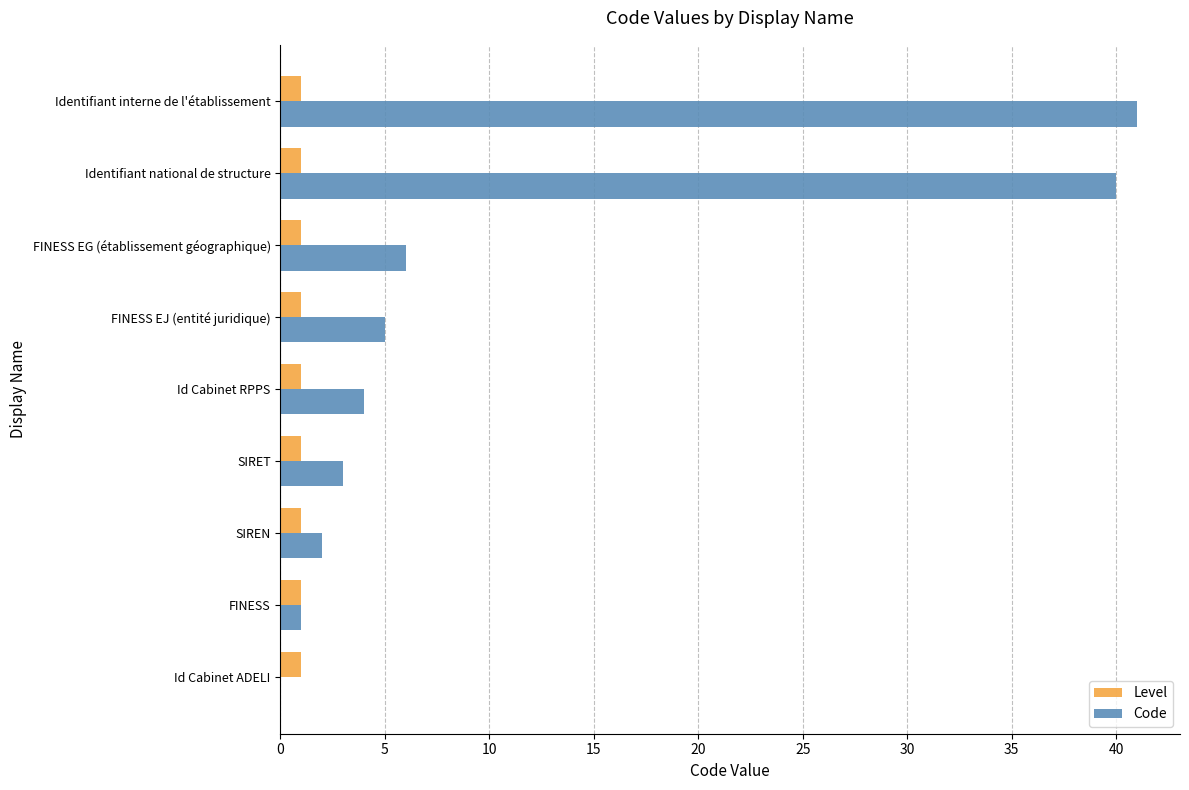

True or false: Code has a value of 3 at SIRET.

True